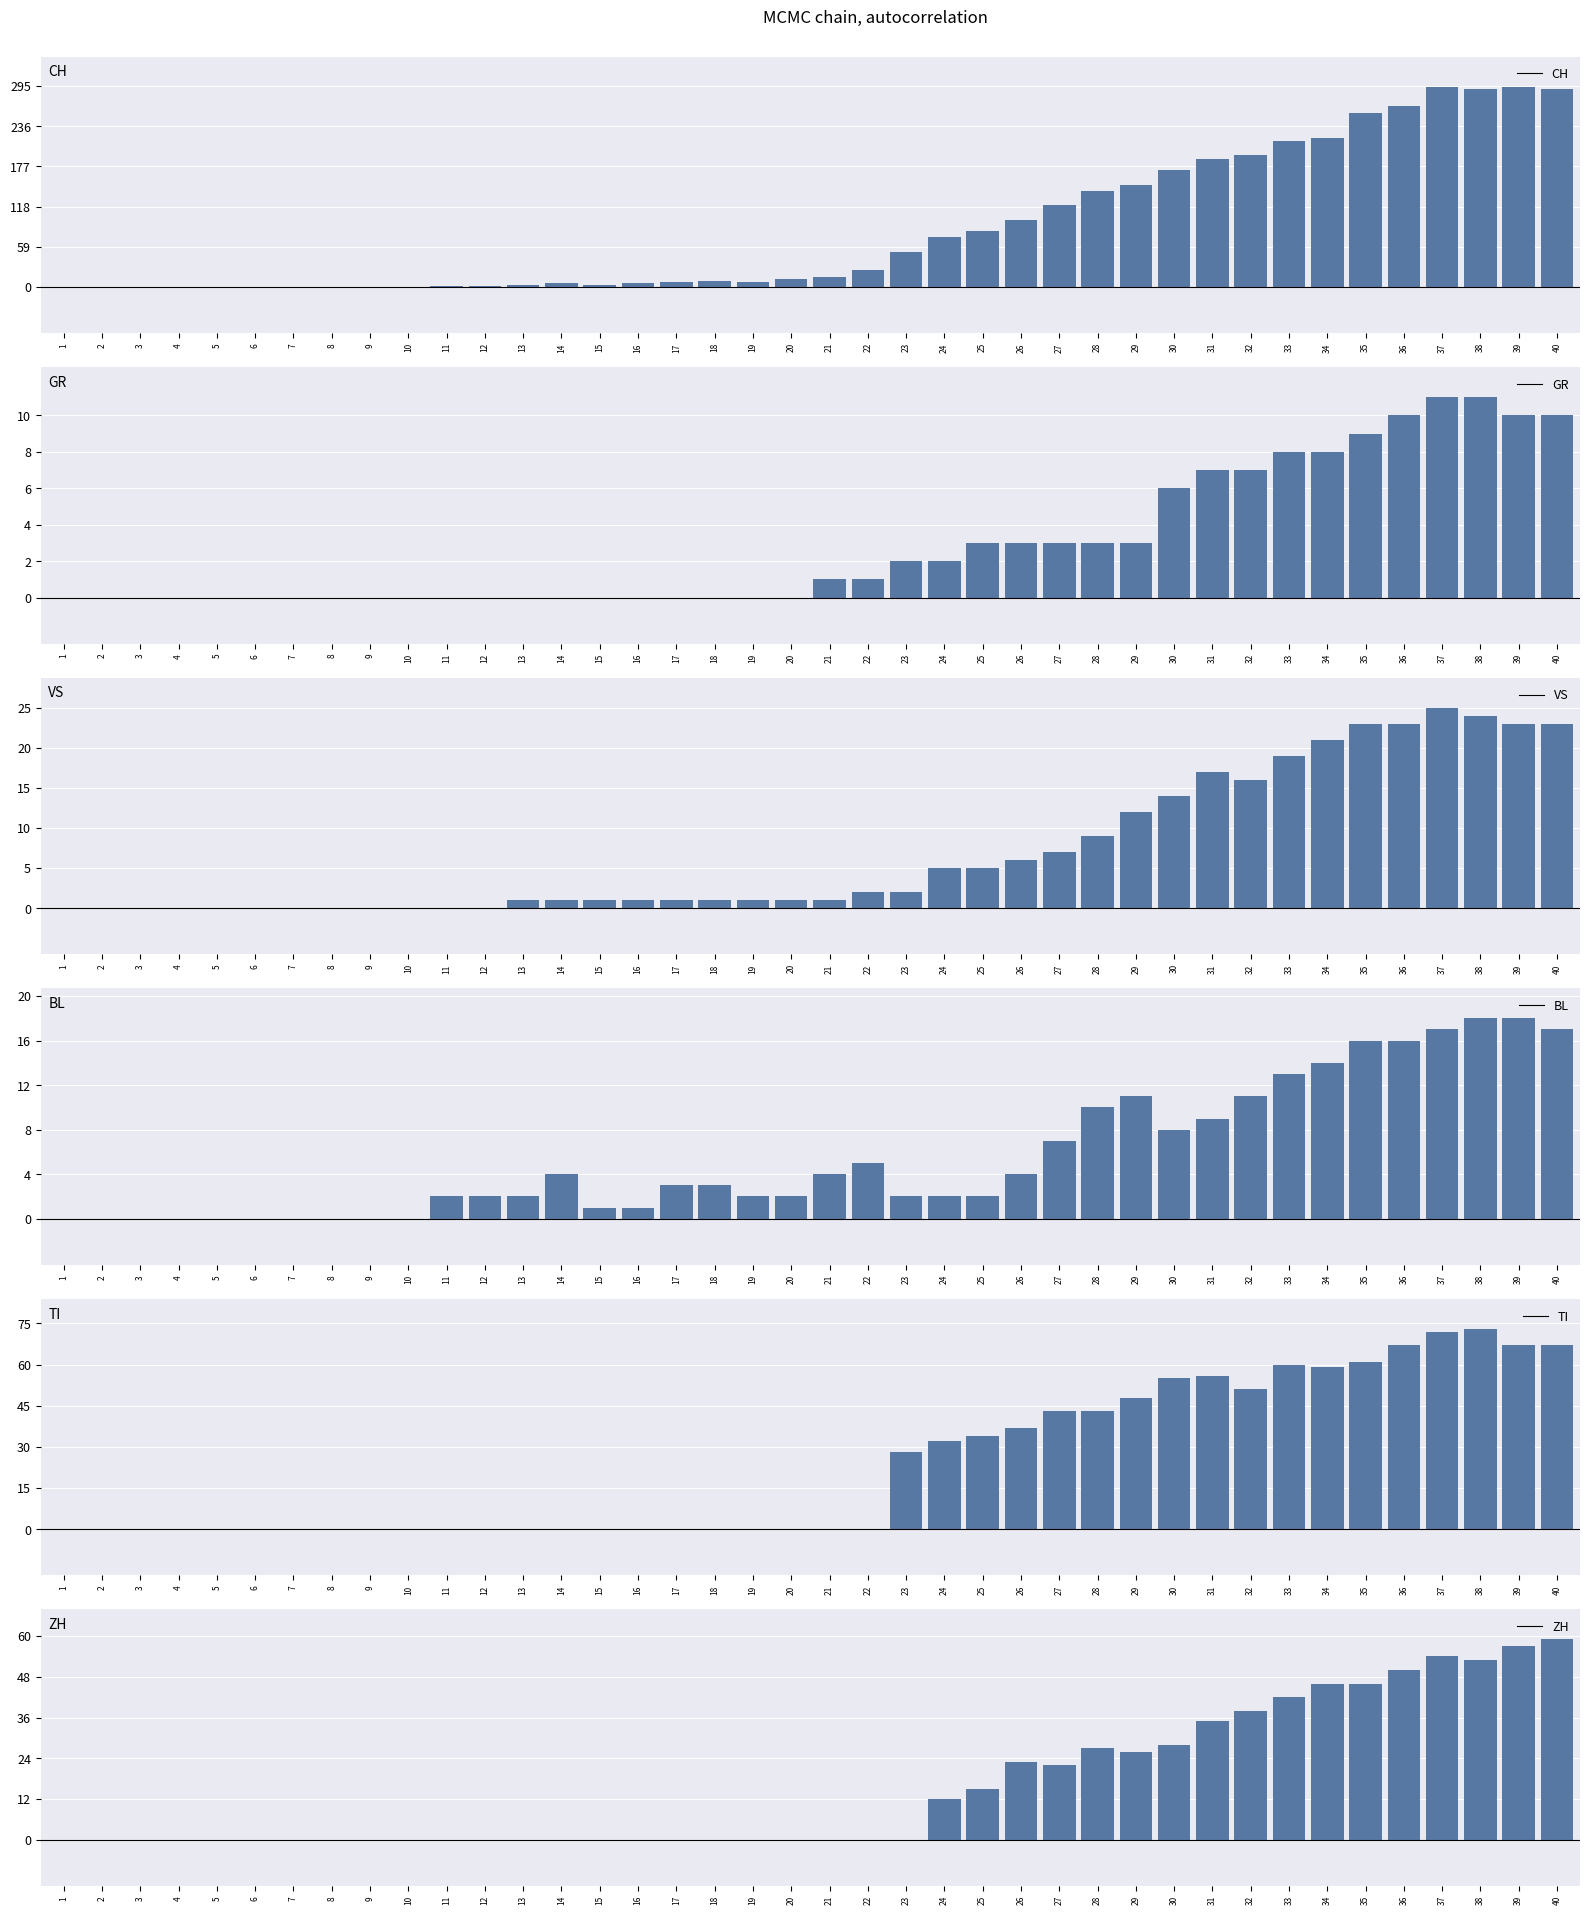

Between 36 and 24, which is larger?

36